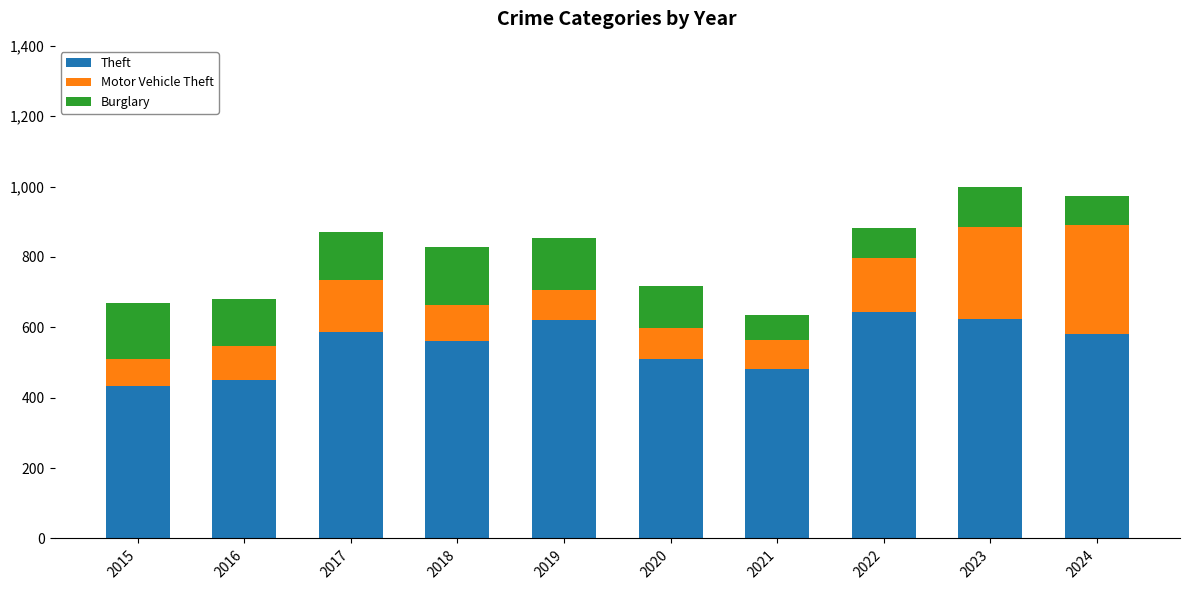

How many distinct data groups are displayed?

3